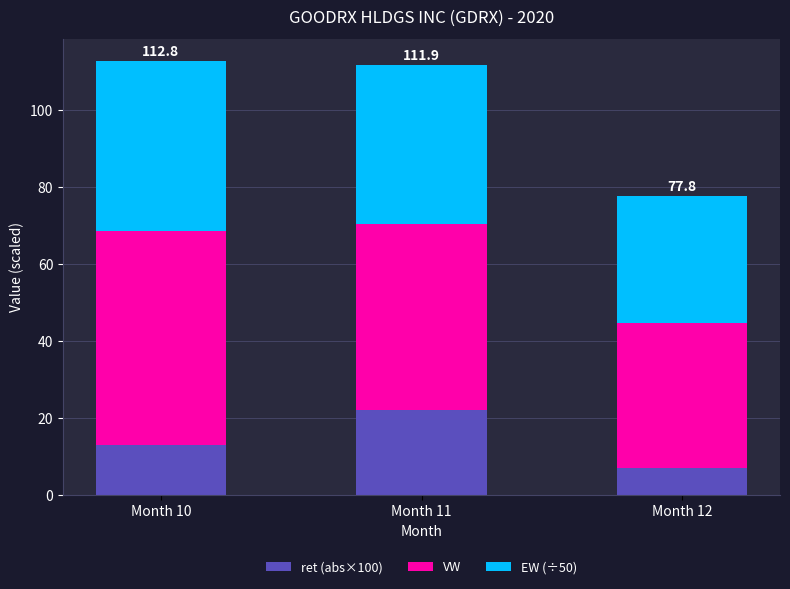

What is the maximum value for ret (abs×100)?

22.1